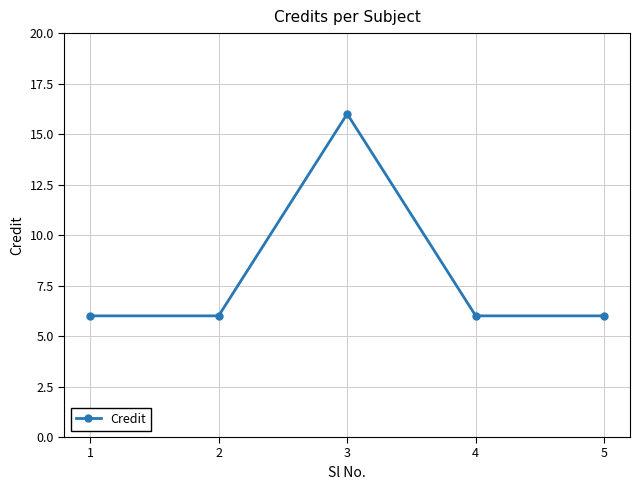

What is the value of the 4th point from the left?

6